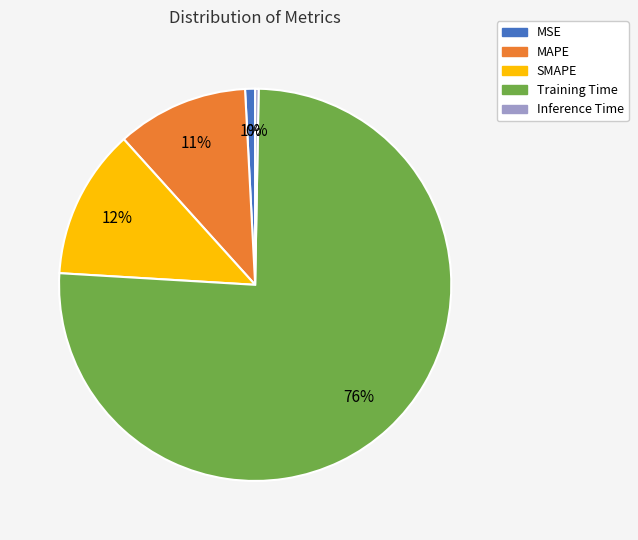

Count the number of slices in the pie.

5